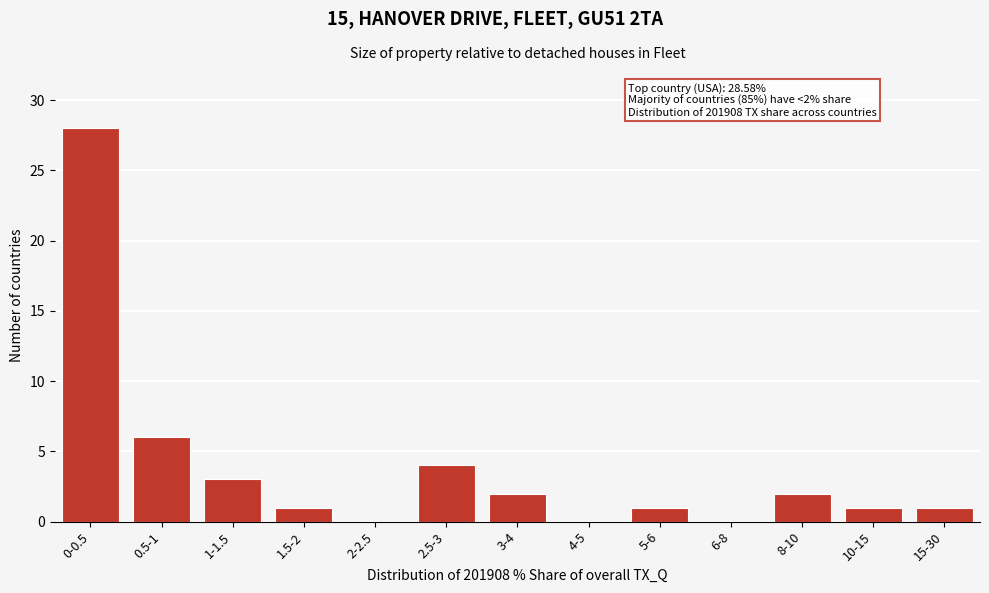

Reading left to right, list all the values displayed in this chart.

0-0.5=28	0.5-1=6	1-1.5=3	1.5-2=1	2-2.5=0	2.5-3=4	3-4=2	4-5=0	5-6=1	6-8=0	8-10=2	10-15=1	15-30=1